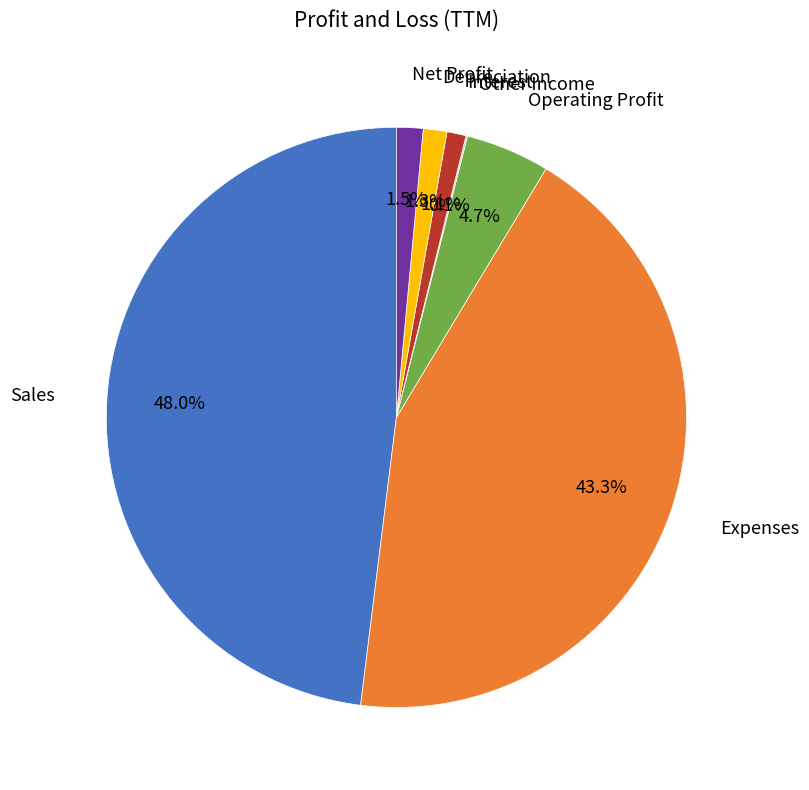

Is there a majority slice in this chart?

No